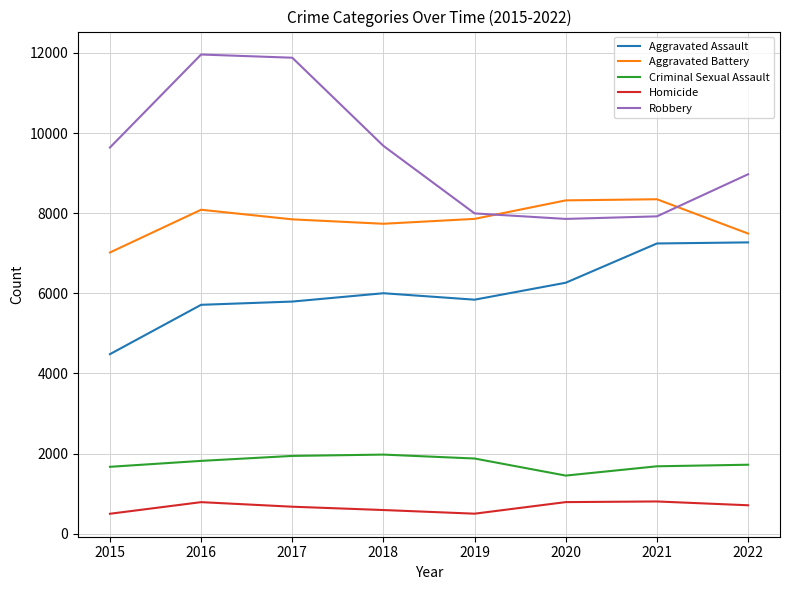

Which series changed the most between 2016 and 2022?

Robbery